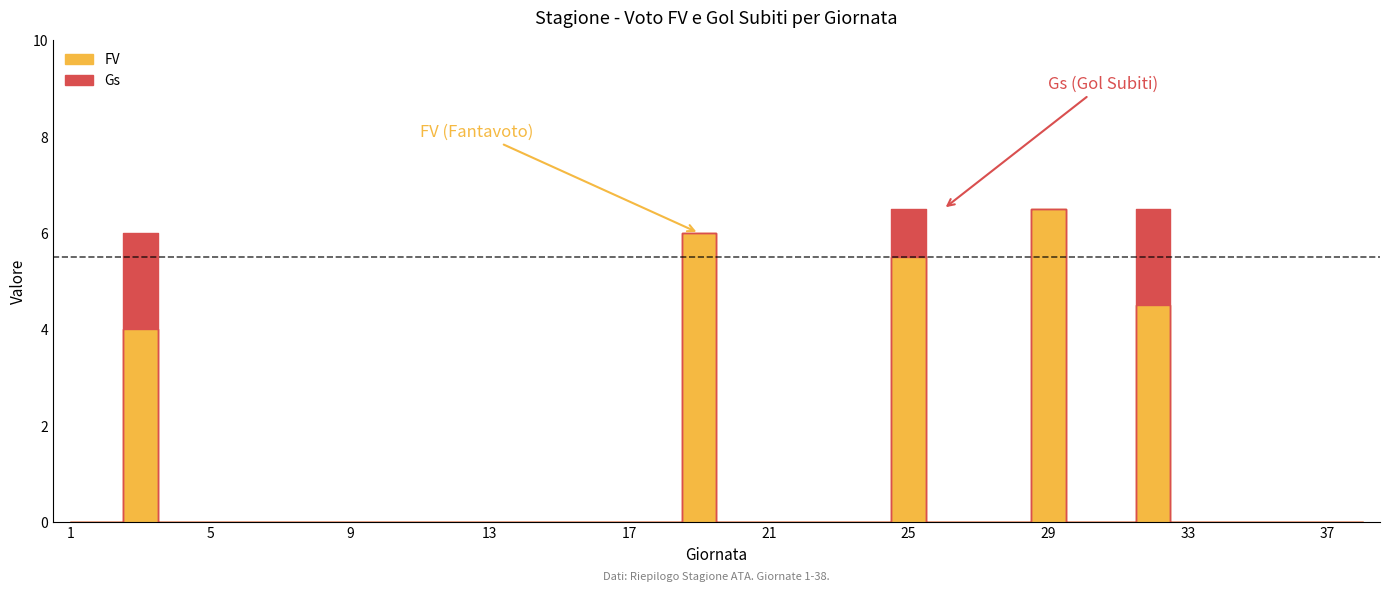

Rank the series at 8 from lowest to highest value.

FV, Gs